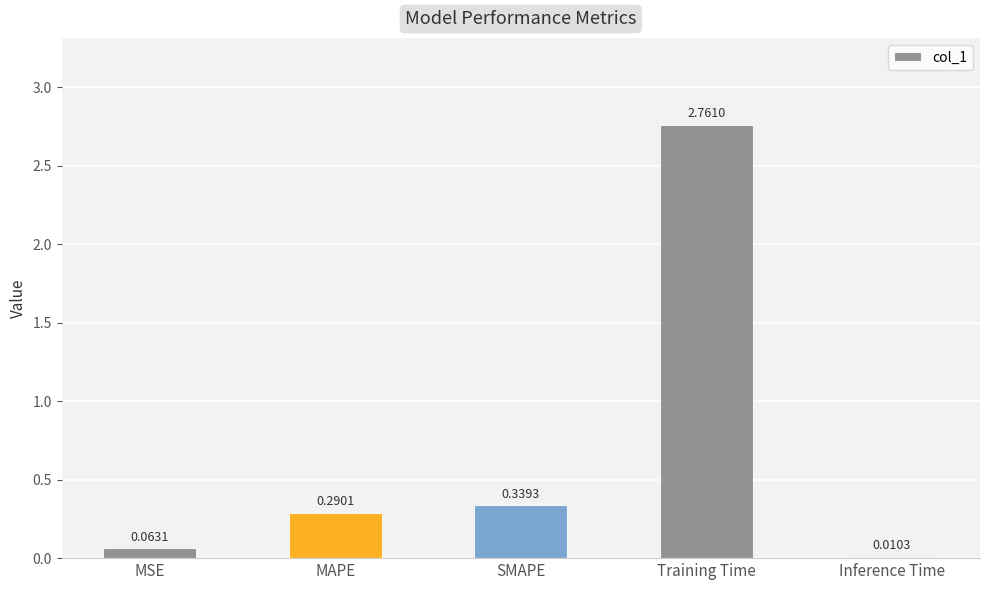

At which label is the value closest to 1?

SMAPE